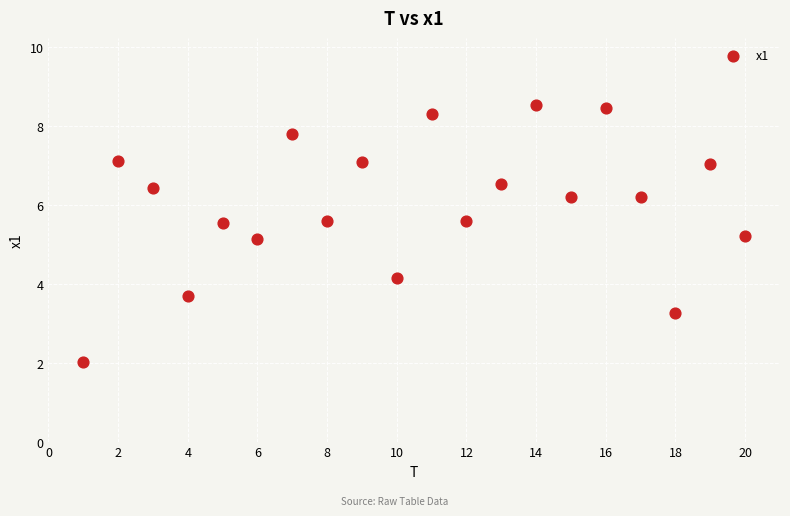

What is the range of Y values (max minus min)?

6.5